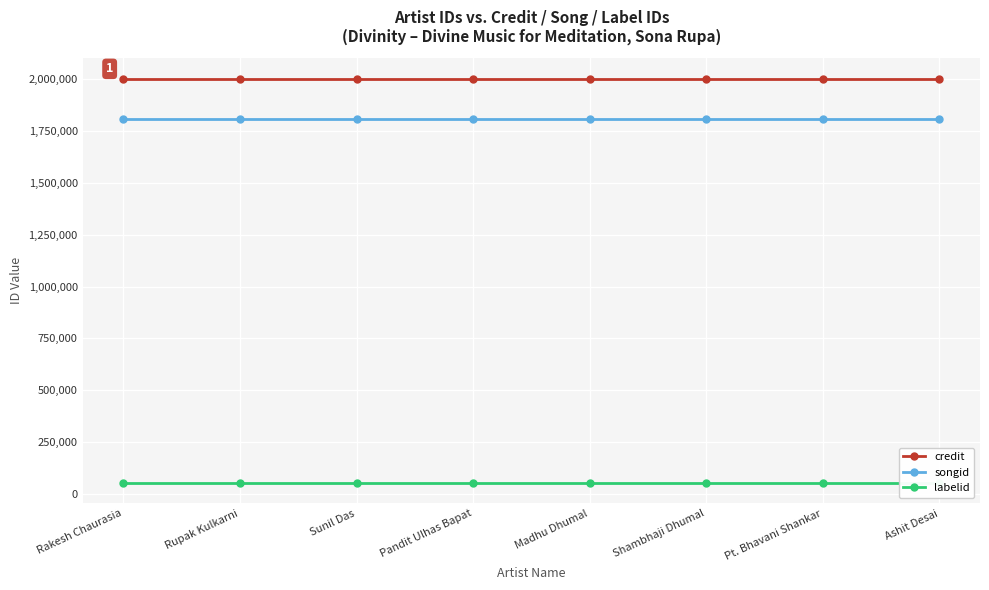

Reading left to right, list all the values displayed in this chart.

credit: Rakesh Chaurasia=2001431	Rupak Kulkarni=2001431	Sunil Das=2001431	Pandit Ulhas Bapat=2001431	Madhu Dhumal=2001431	Shambhaji Dhumal=2001431	Pt. Bhavani Shankar=2001431	Ashit Desai=2001431
songid: Rakesh Chaurasia=1806764	Rupak Kulkarni=1806764	Sunil Das=1806764	Pandit Ulhas Bapat=1806764	Madhu Dhumal=1806764	Shambhaji Dhumal=1806764	Pt. Bhavani Shankar=1806764	Ashit Desai=1806764
labelid: Rakesh Chaurasia=53098	Rupak Kulkarni=53098	Sunil Das=53098	Pandit Ulhas Bapat=53098	Madhu Dhumal=53098	Shambhaji Dhumal=53098	Pt. Bhavani Shankar=53098	Ashit Desai=53098